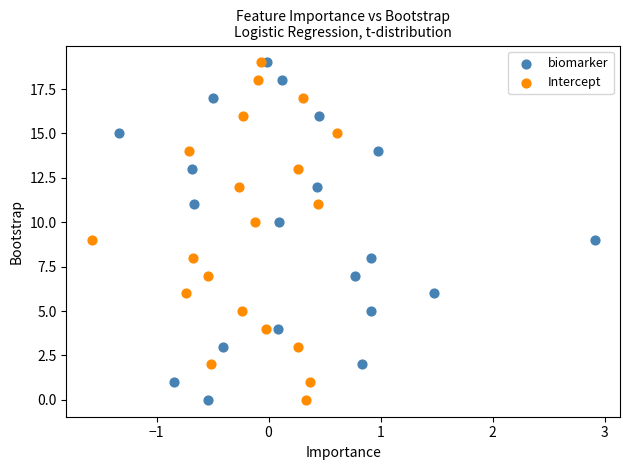

What are all the series names shown in the legend?

biomarker, Intercept